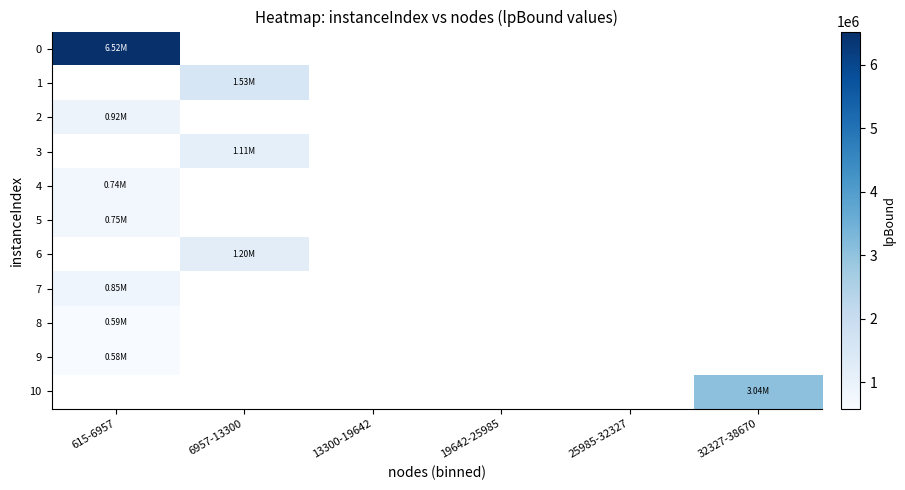

At which label is row_9 closest to 584793?

615-6957